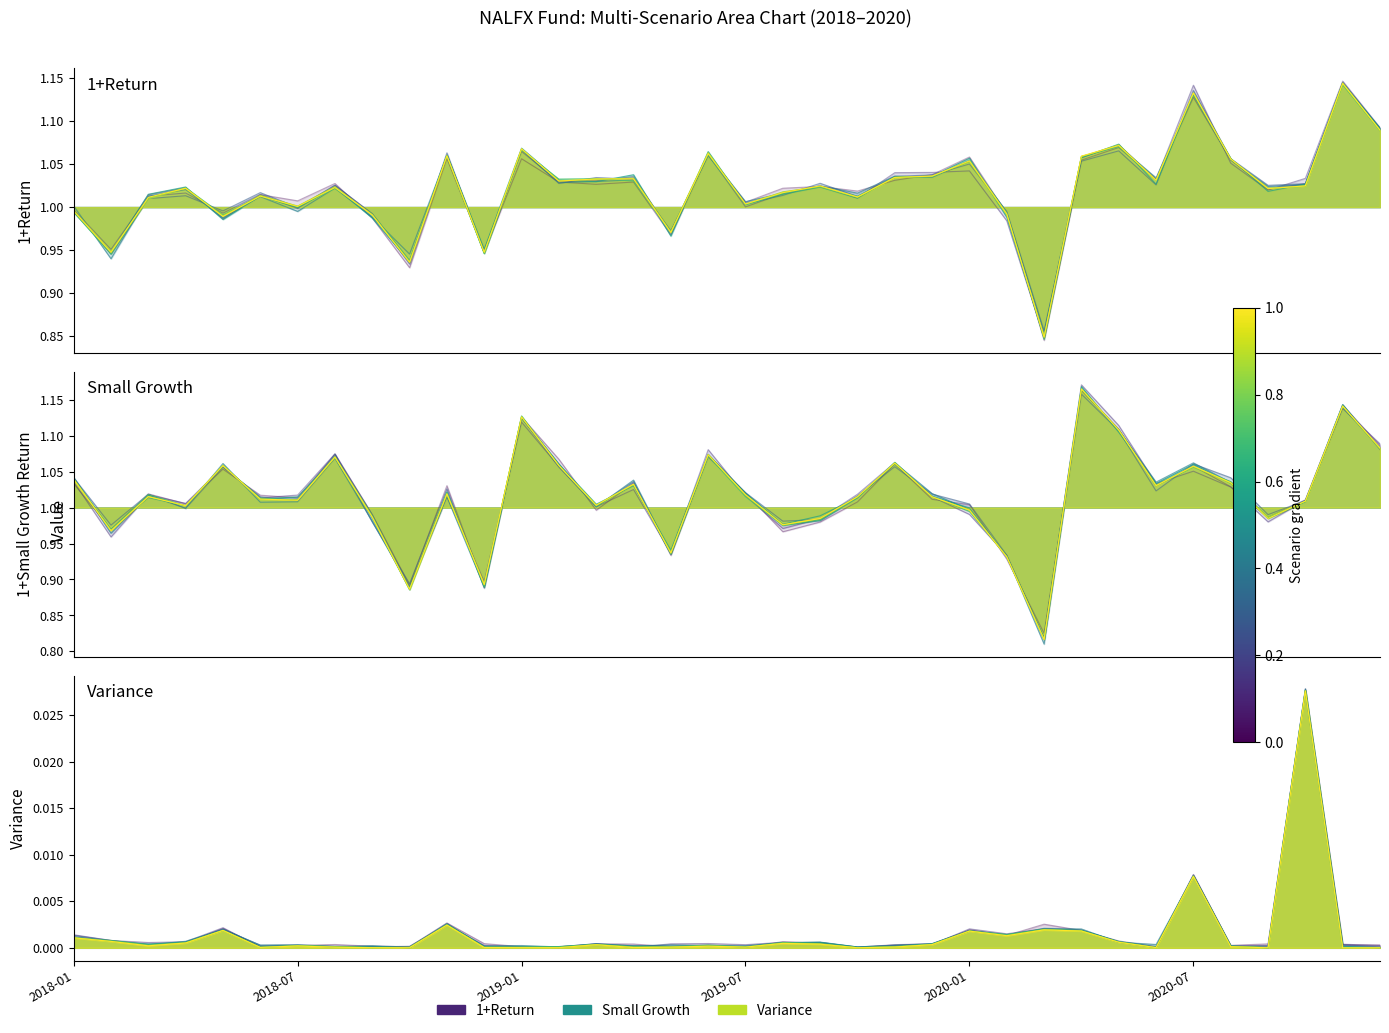

What is the approximate value of 1+Return at 2020-10?

1.0